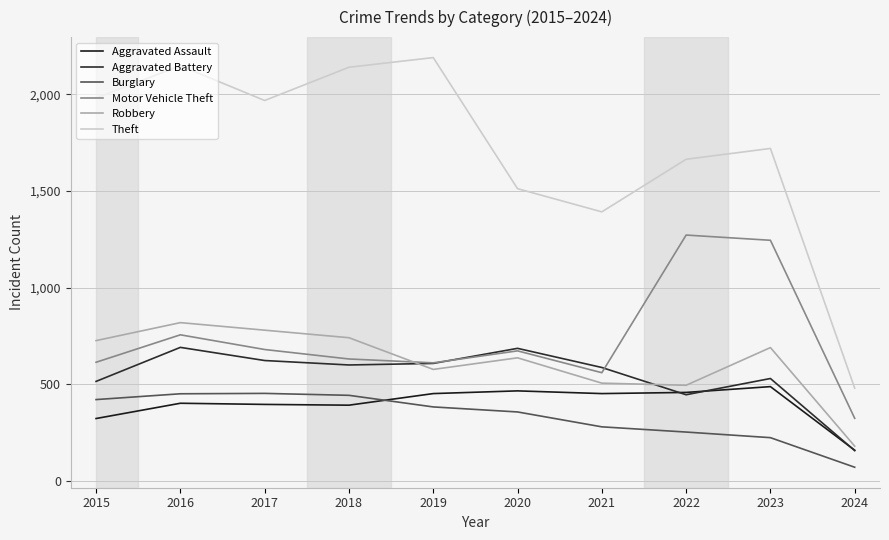

Does the chart display data point markers on the line(s)?

No